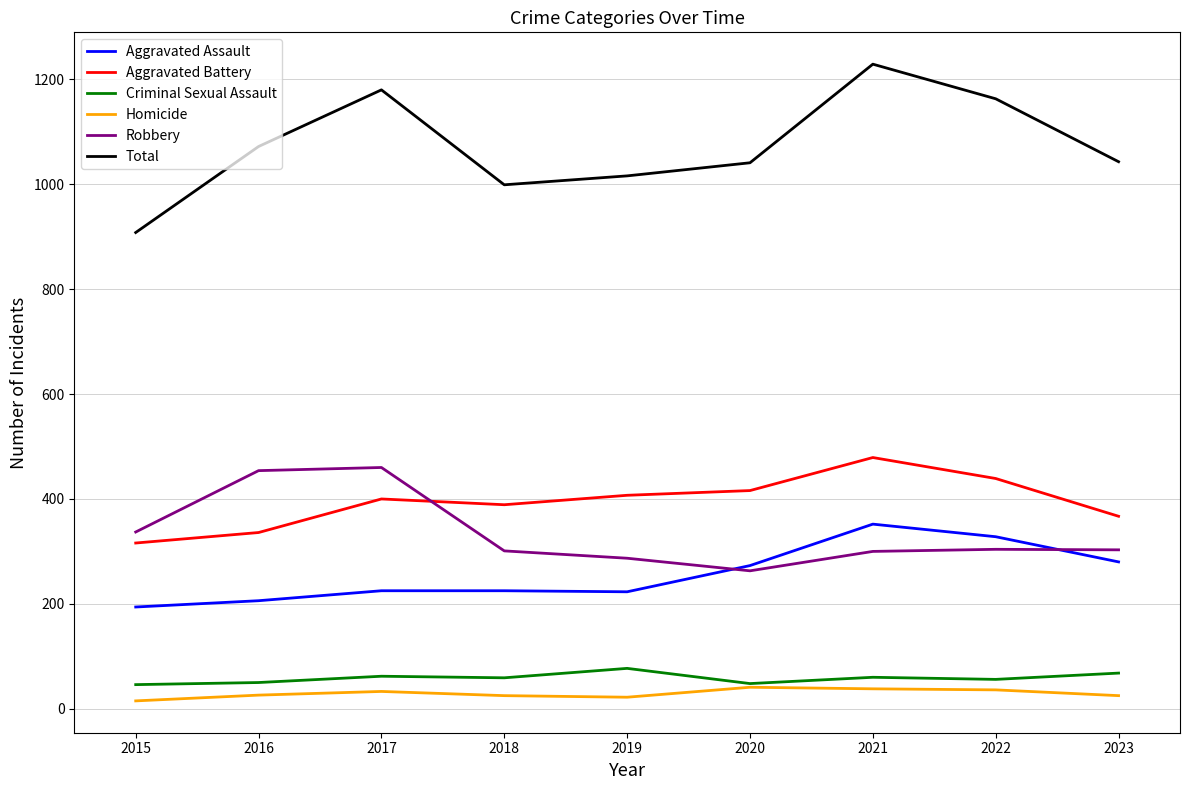

What is the spread (max minus min) of values at 2021?

1191